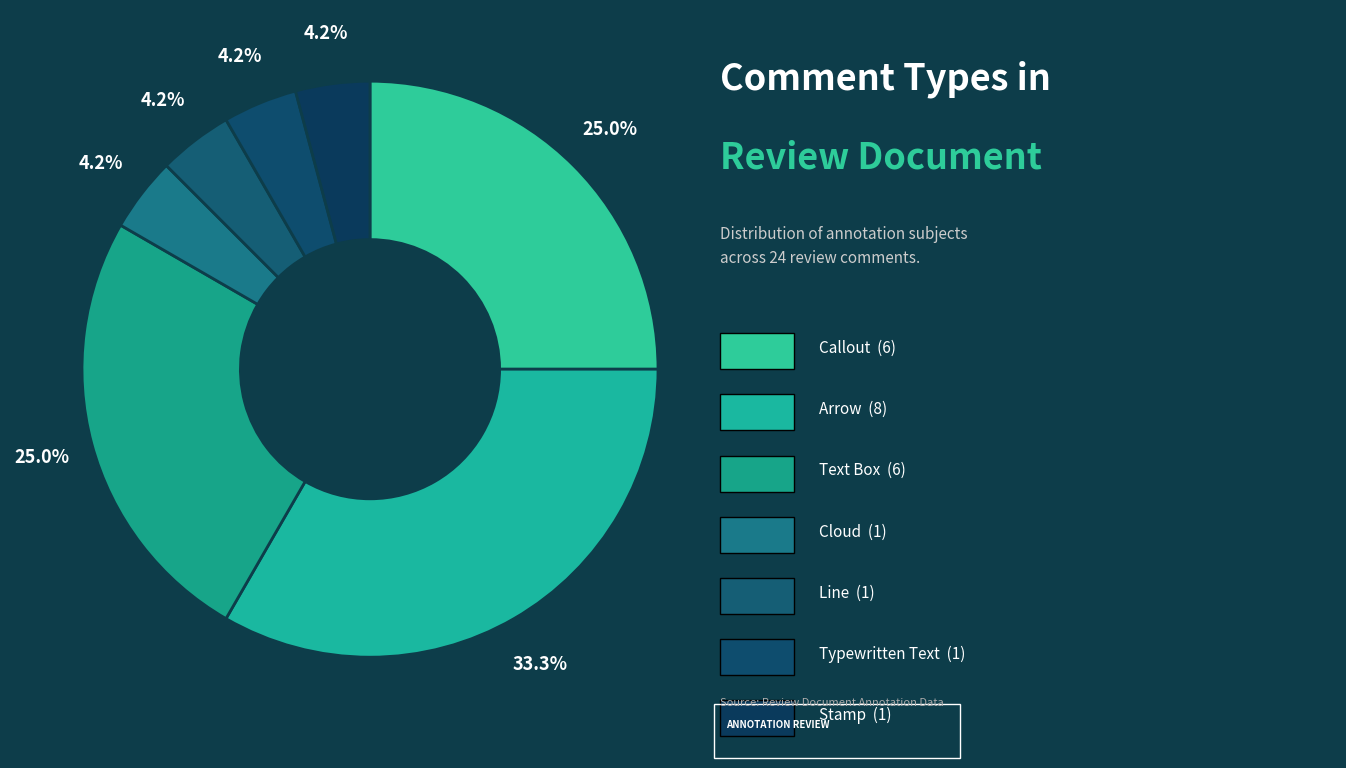

Count the number of slices in the pie.

7